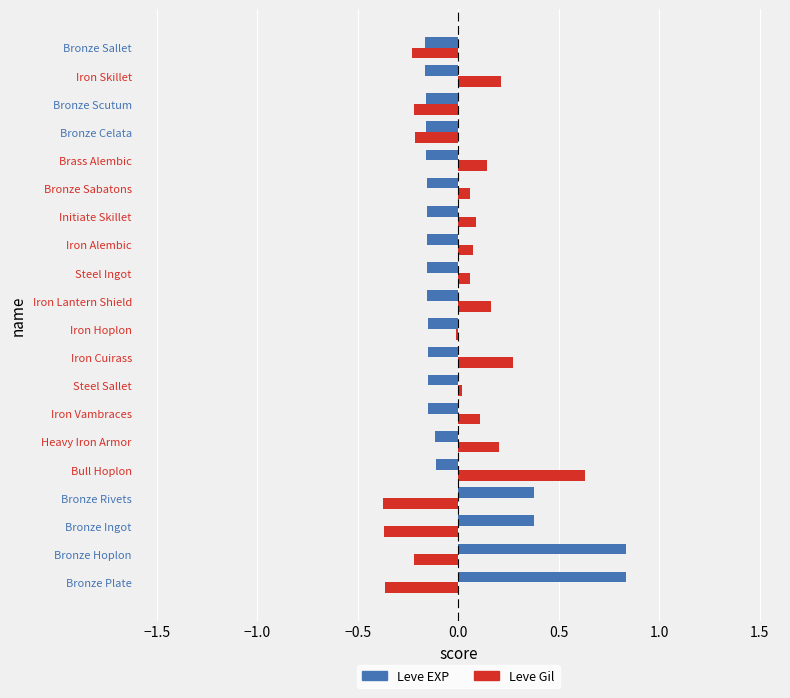

What is the difference between the second highest and minimum values in the Leve Gil series?

0.6